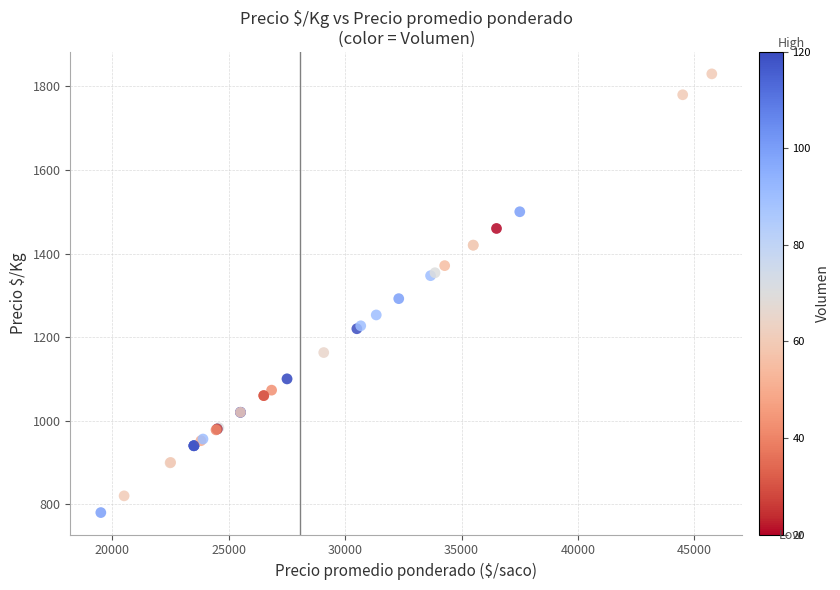

What Y value in the scatter plot is closest to 1305?

1292